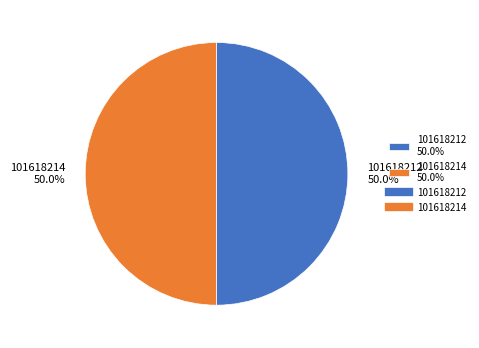

To the nearest percent, what percentage of the pie is 101618214?

50%